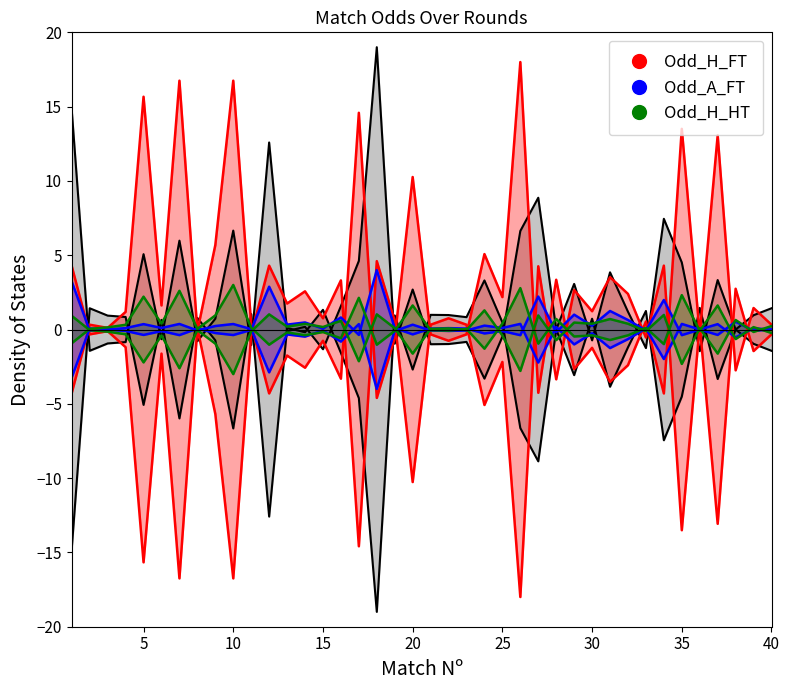

The value of Odd_H_HT at 17 is -1.4. True or false?

False